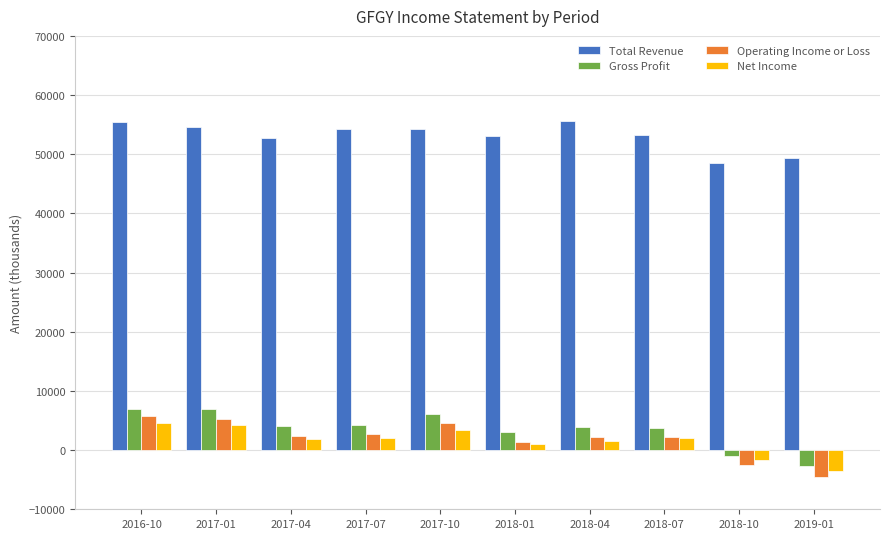

Where is Net Income nearest to the value 450?

2018-01